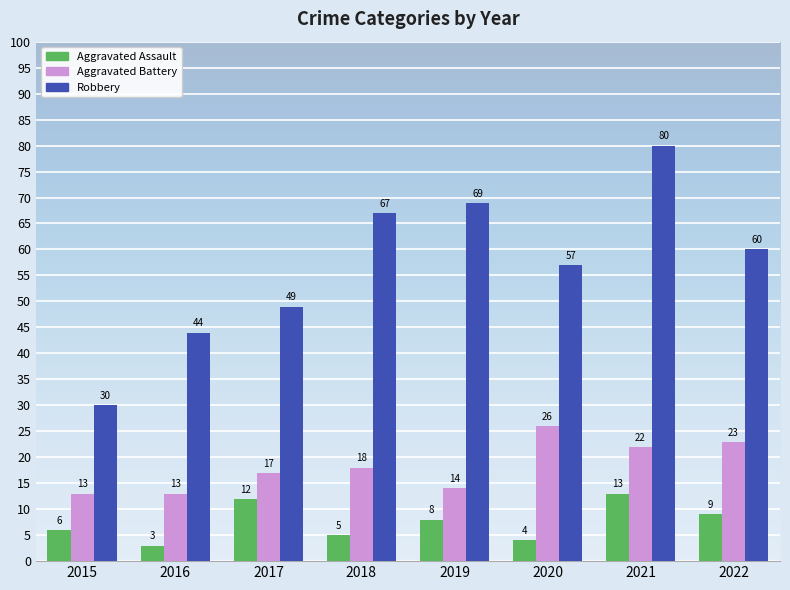

Which series has the largest total across all categories?

Robbery